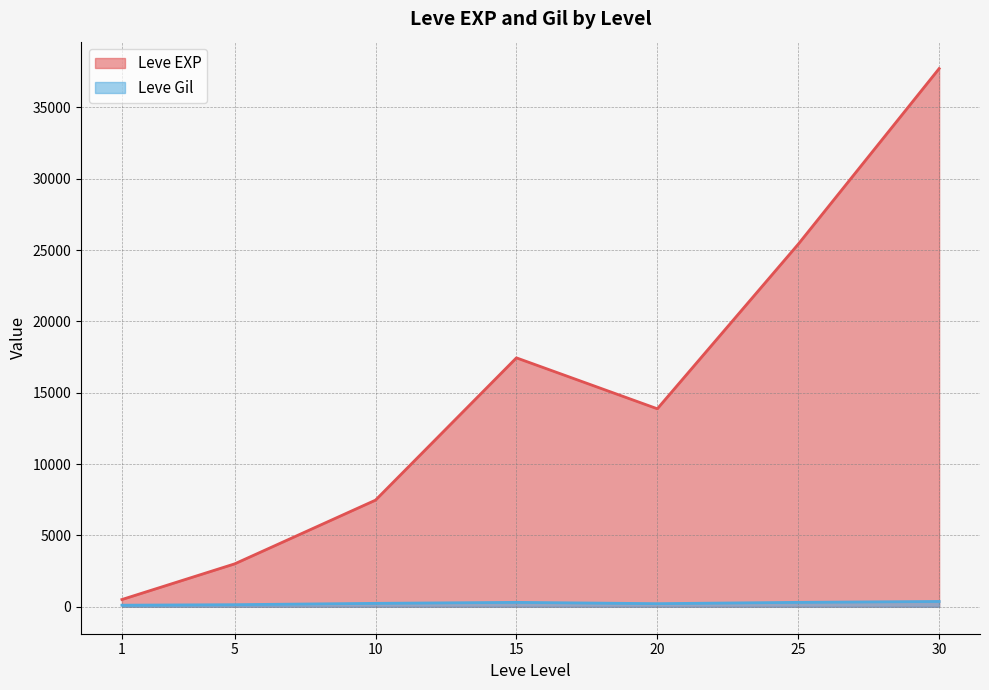

List the series in order of their overall mean, lowest first.

Leve Gil, Leve EXP